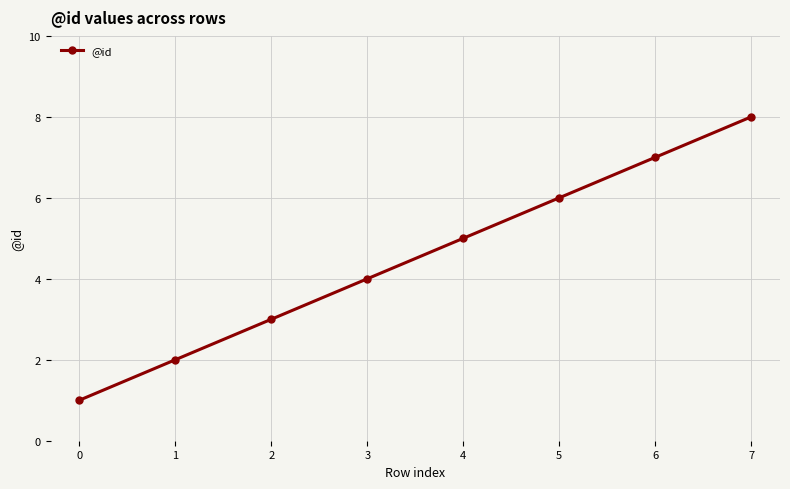

What is the maximum value shown in the chart?

8